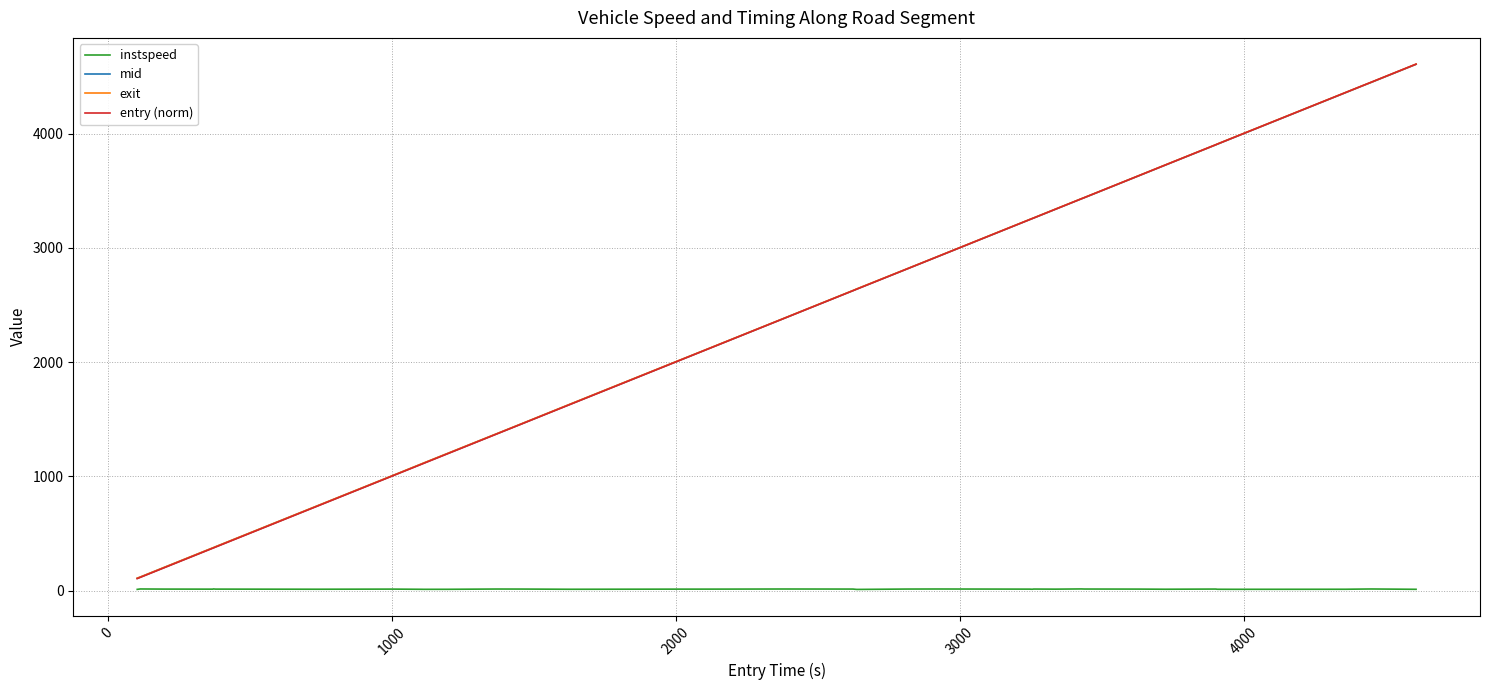

Which series has the largest range (max minus min)?

entry (norm)